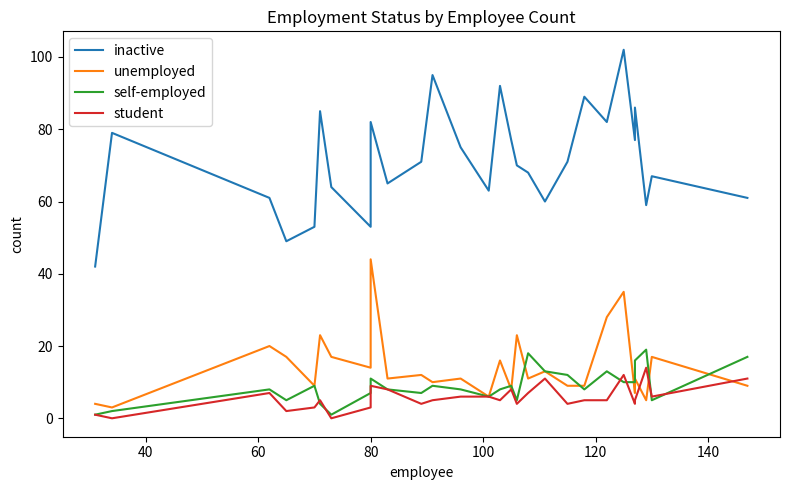

What is the average value of the inactive series?

71